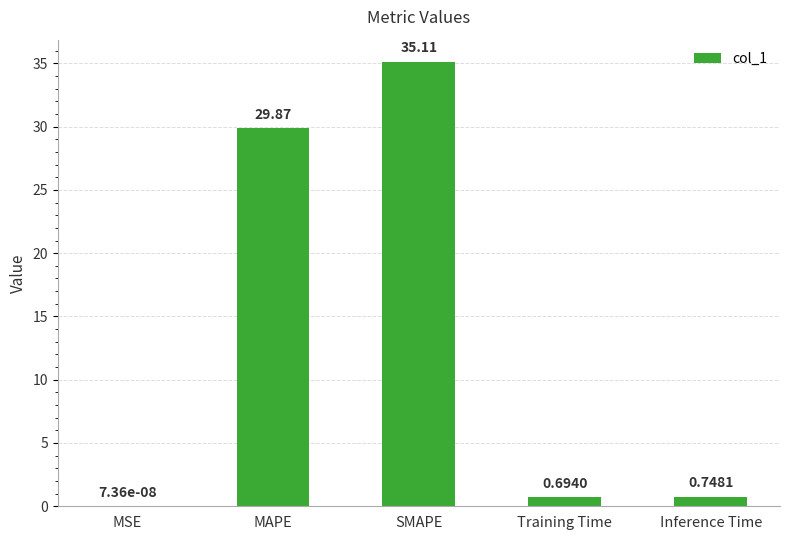

What is the change in value from Training Time to Inference Time?

+0.1